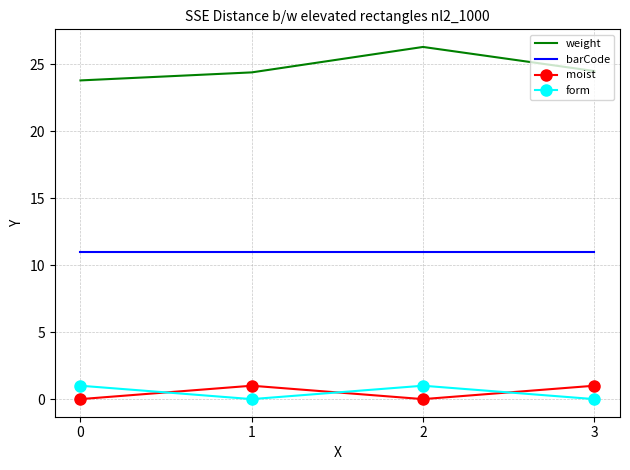

The value of weight at 1 is 24.4. True or false?

True